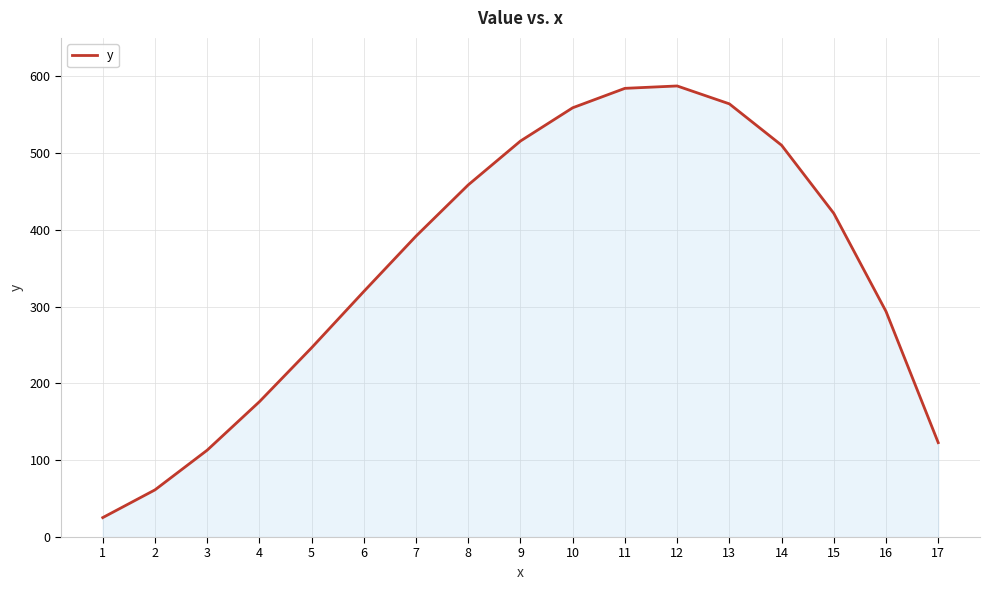

Which has a higher value, 13 or 12?

12